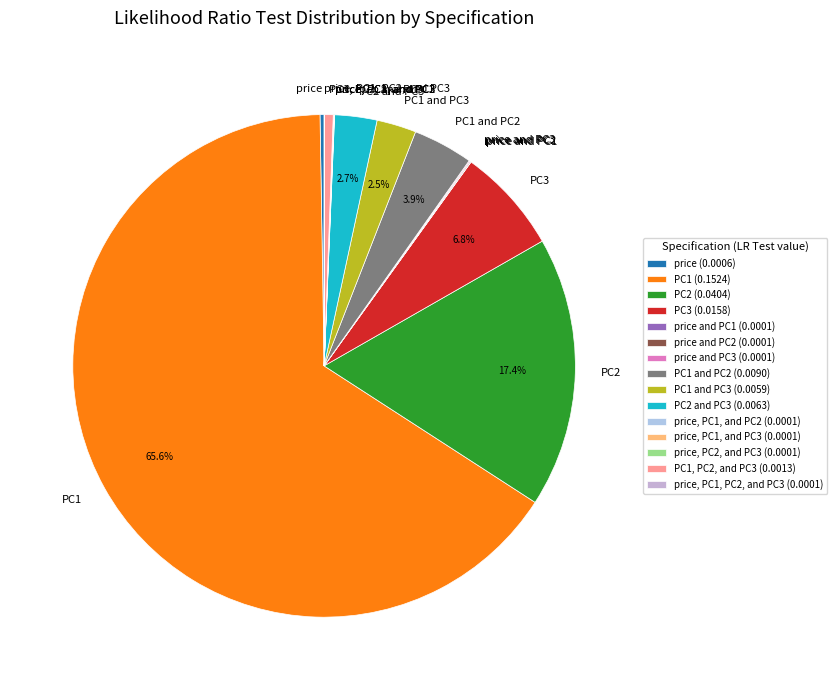

Is there any slice that represents more than half of the pie?

Yes